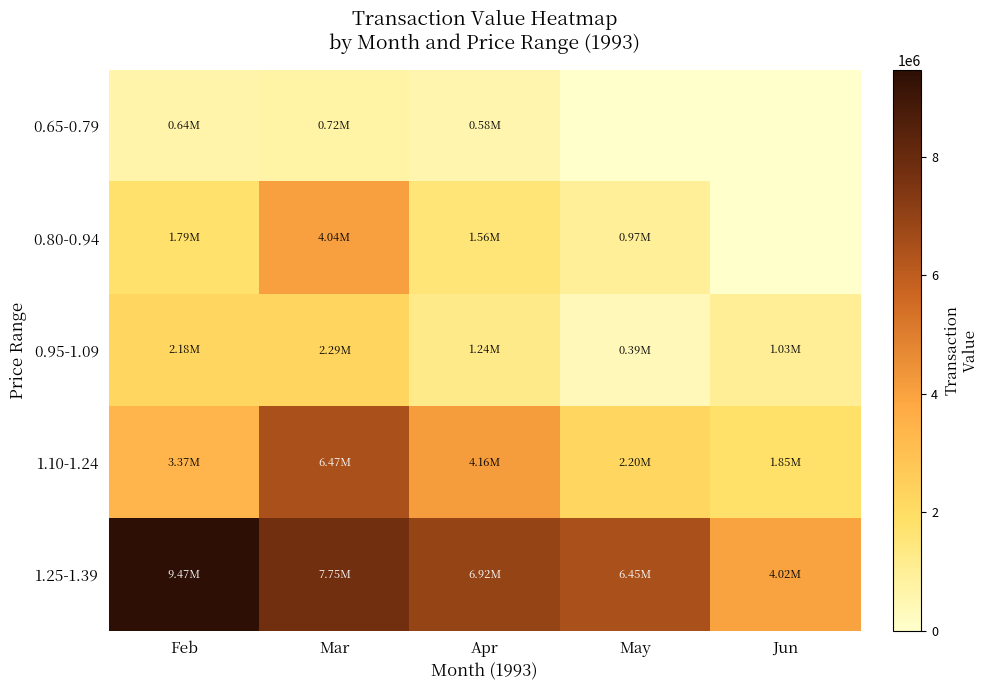

Between Apr and Feb, which is larger?

Feb